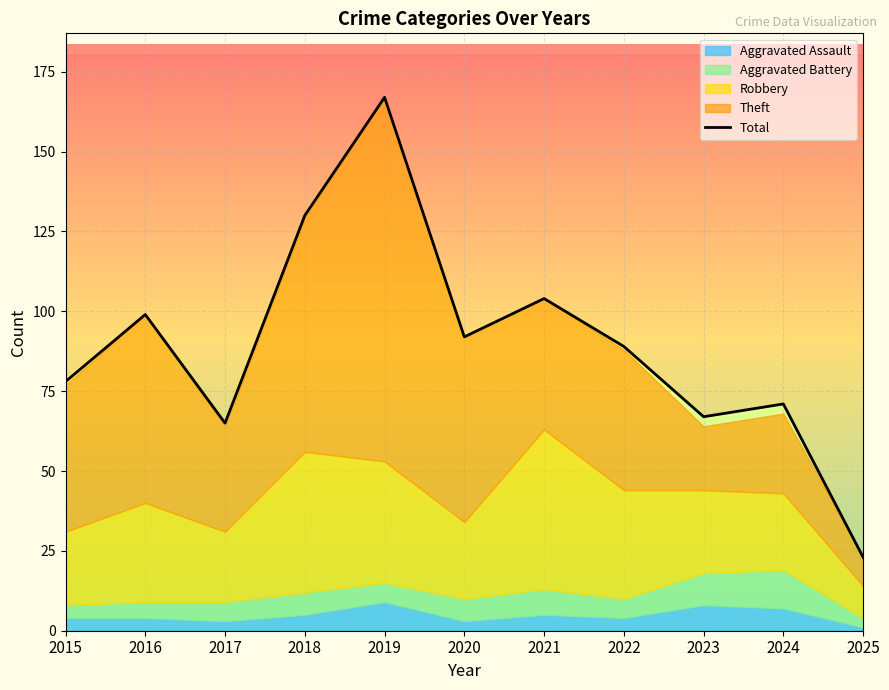

Rank the categories by value from lowest to highest.

2025, 2017, 2023, 2024, 2015, 2022, 2020, 2016, 2021, 2018, 2019